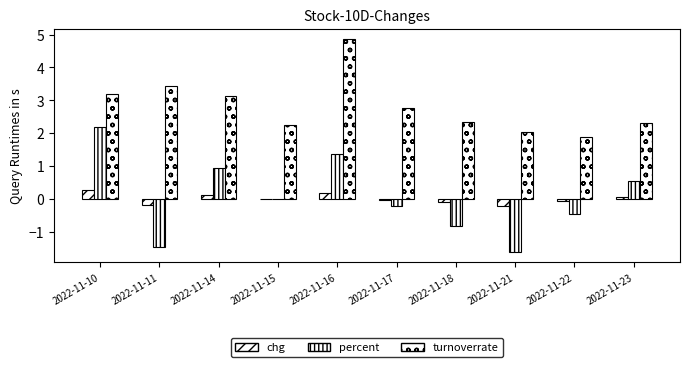

Are the bars horizontal?

No